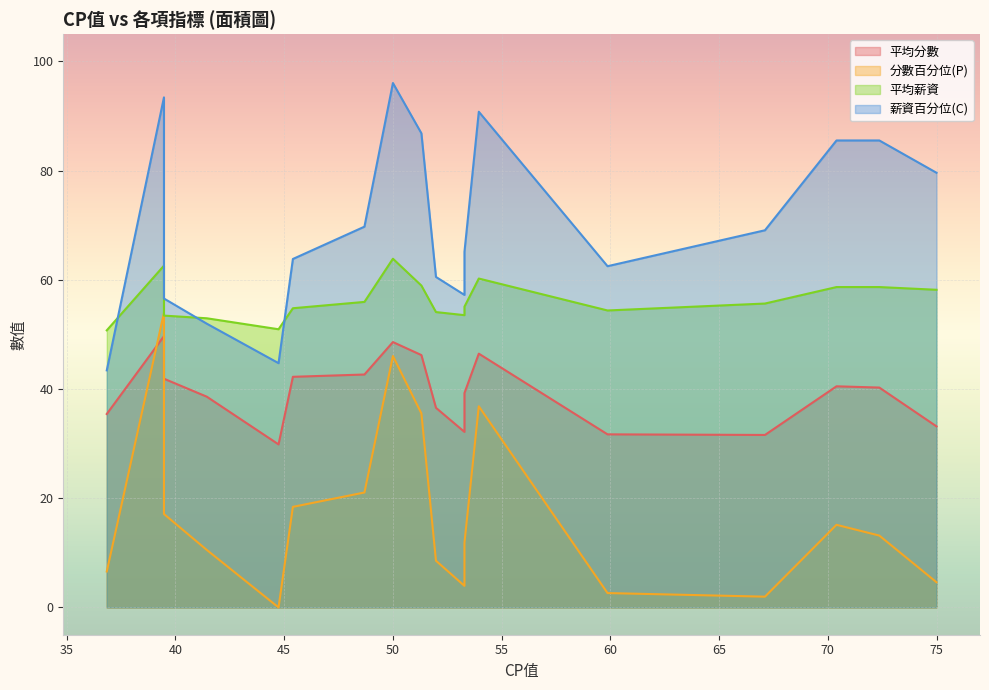

Which has a higher value, 39.47 or 45.4?

39.47